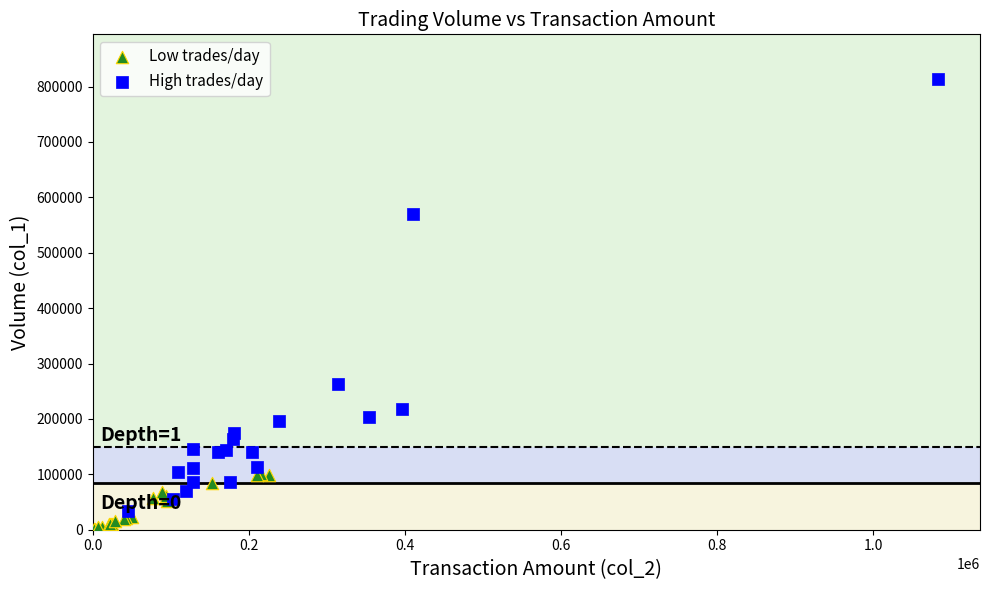

What are all the series names shown in the legend?

Low trades/day, High trades/day